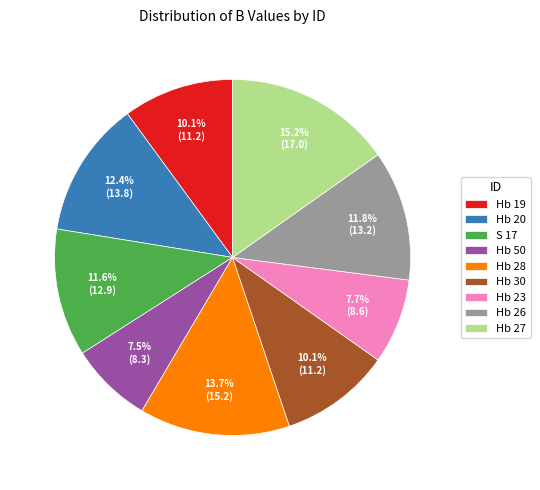

Which category has the biggest portion of the pie?

Hb 27